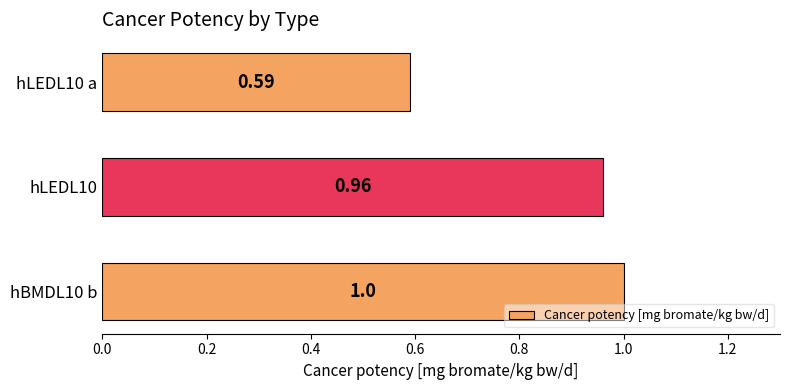

Count the number of categories in the chart.

3